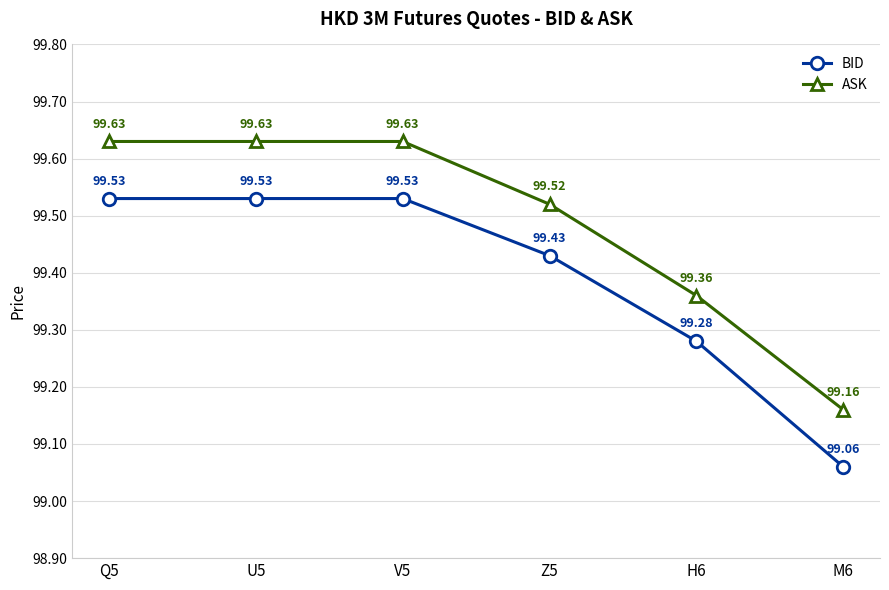

What is the sum of the BID values at M6 and Q5?

198.6